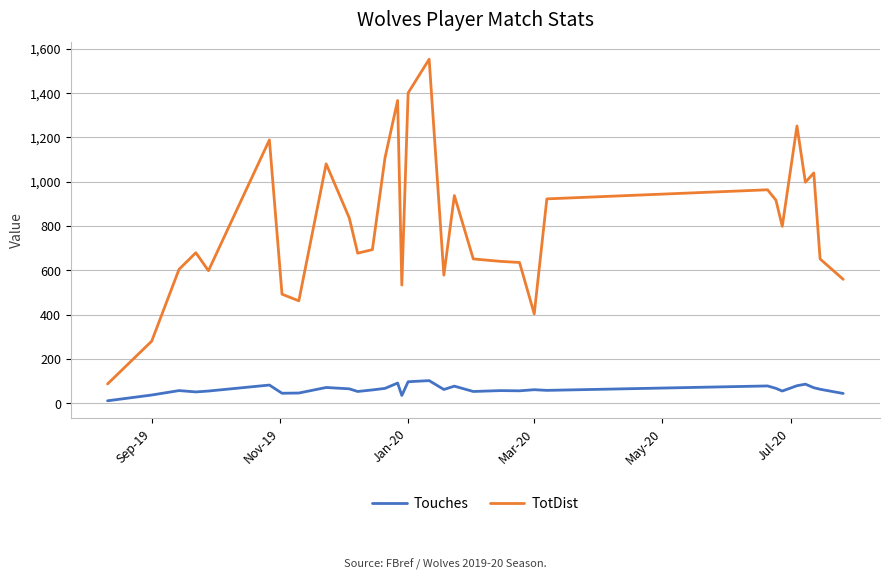

True or false: Touches and TotDist intersect in this chart.

False